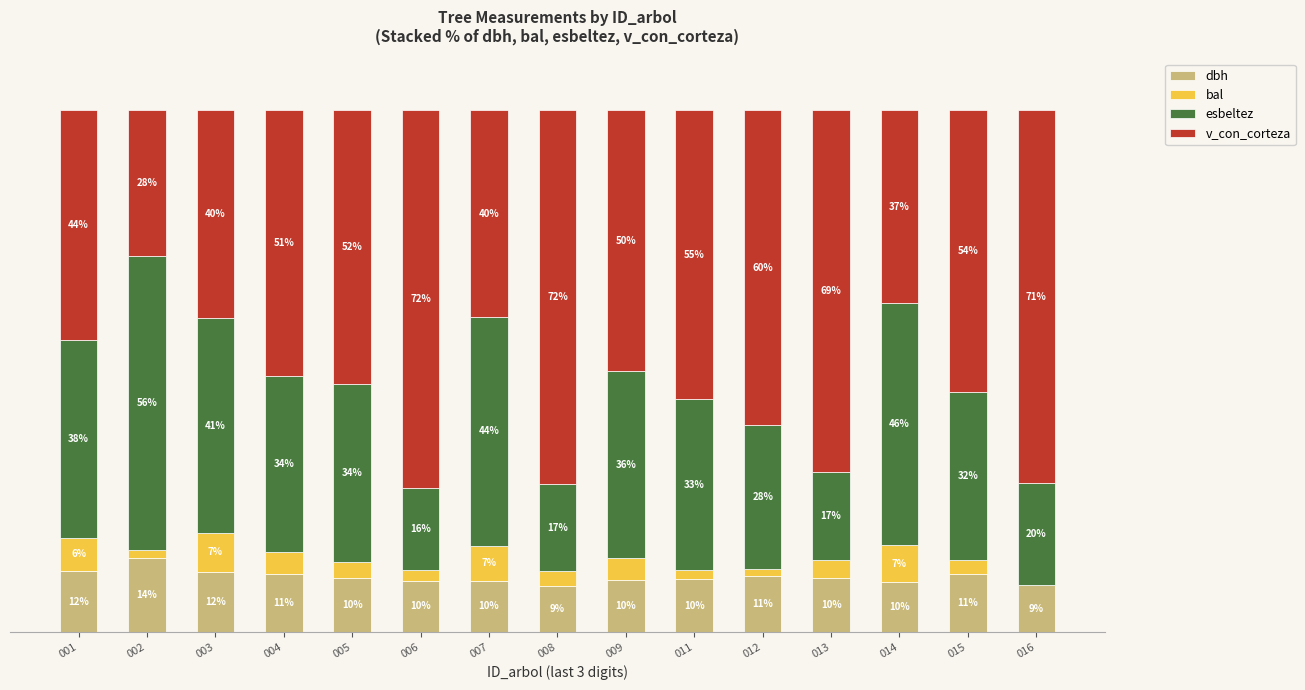

What are all the series names shown in the legend?

dbh, bal, esbeltez, v_con_corteza